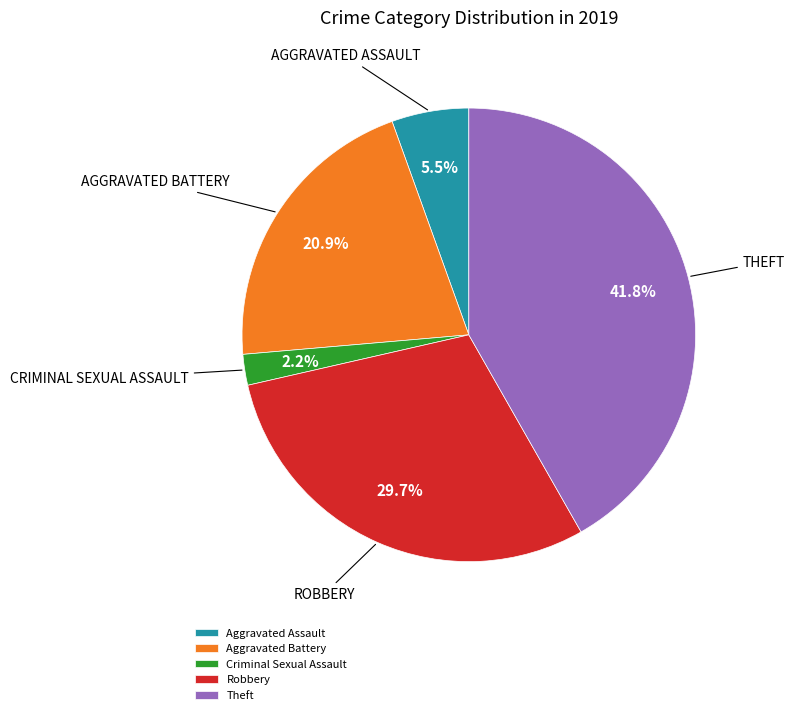

To the nearest percent, what is the combined percentage of Criminal Sexual Assault and Aggravated Battery?

23%